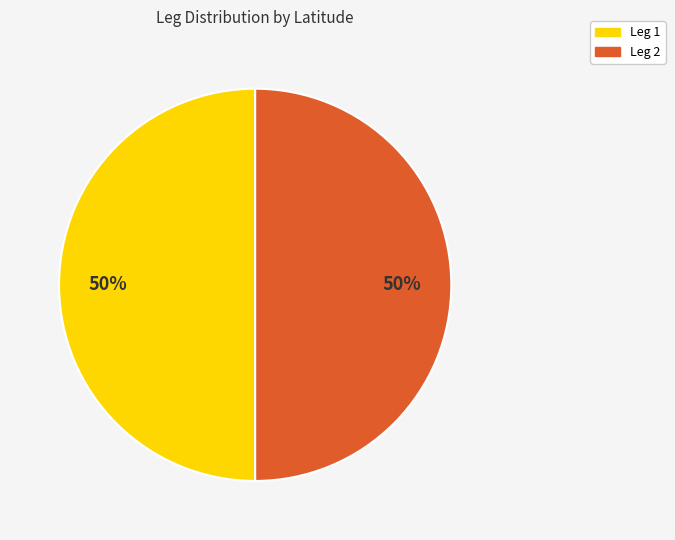

How many slices are in this pie chart?

2